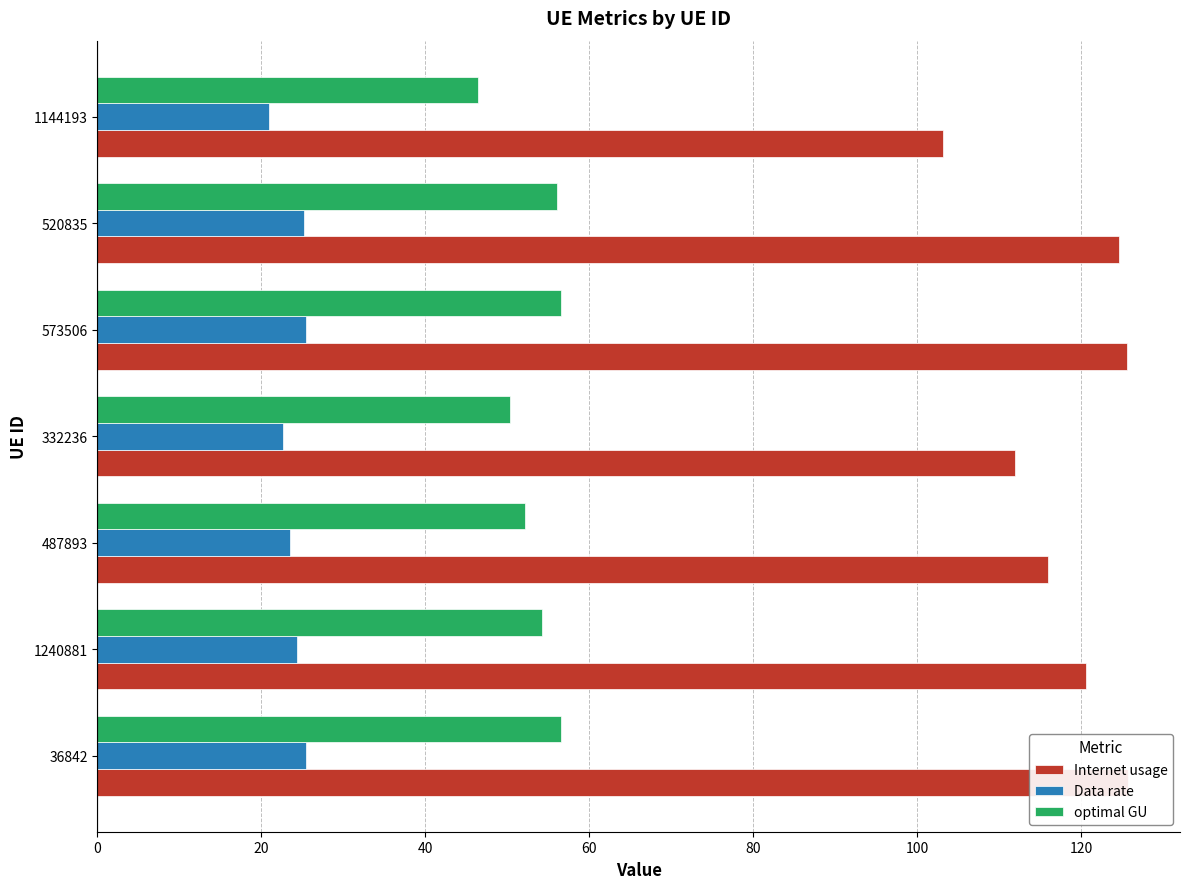

List the series in order of their overall mean, highest first.

Internet usage, optimal GU, Data rate